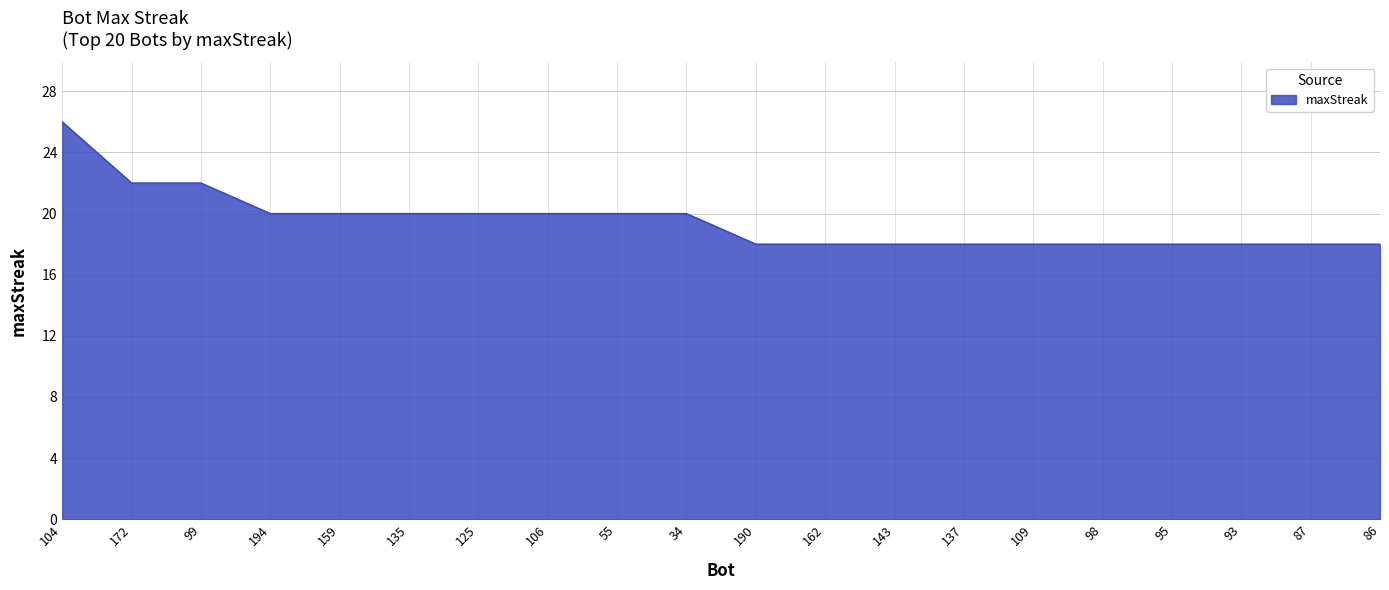

What is the sum of the values at 98 and 55?

38